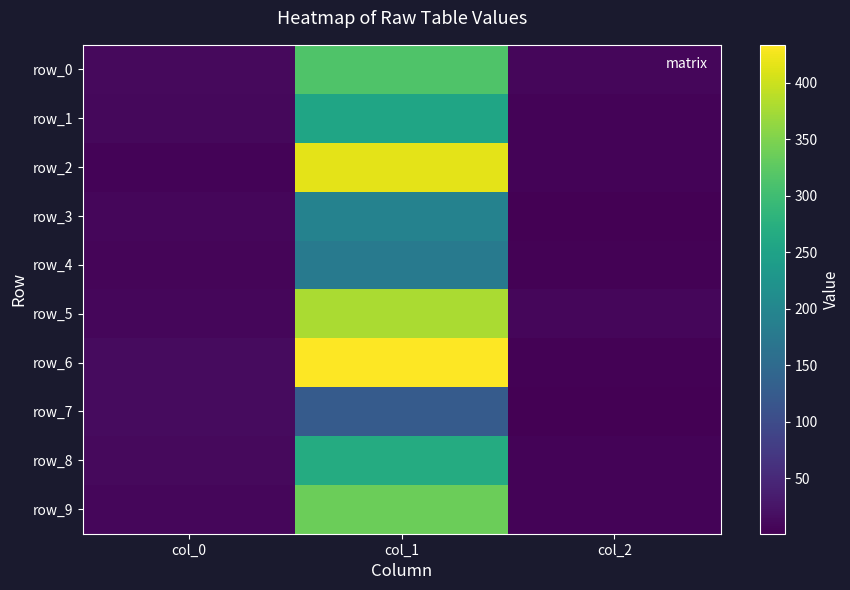

What is the average value of the row_6 series?

150.6